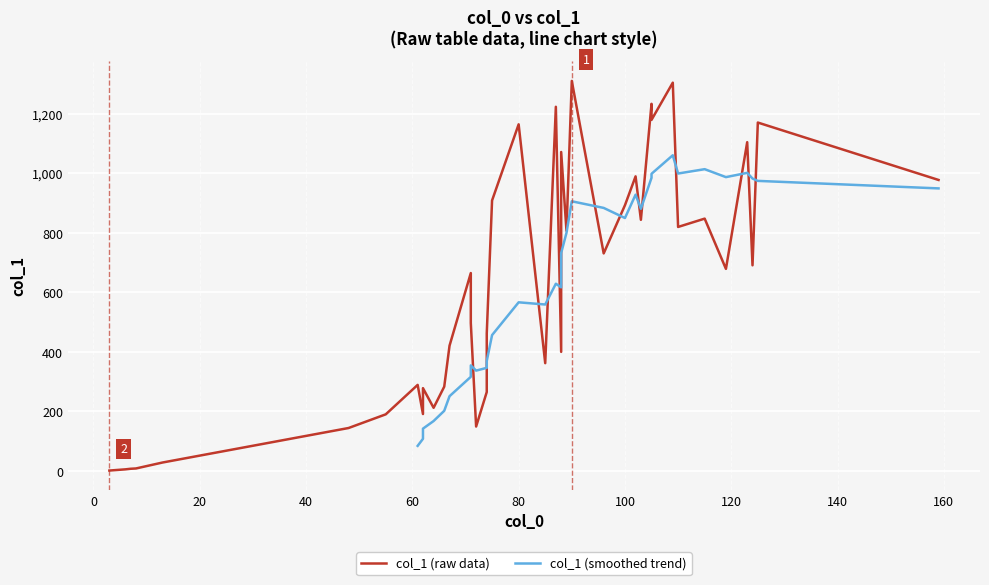

Where is the data nearest to the value 656?

71